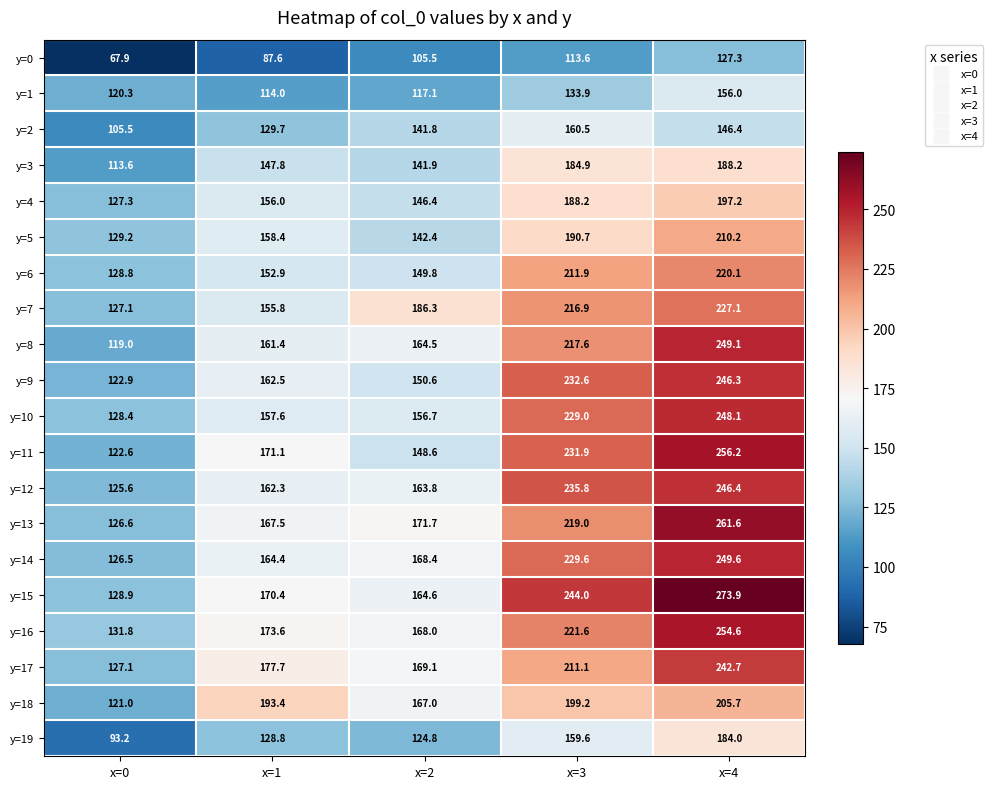

What is the total value across all series at x=2?

3049.0